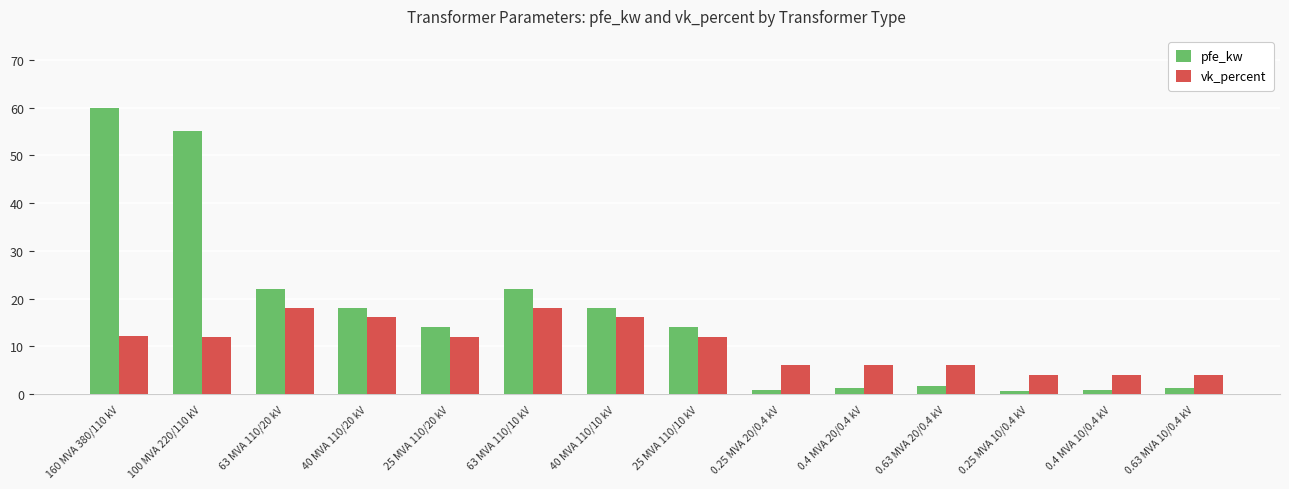

What are all the series names shown in the legend?

pfe_kw, vk_percent